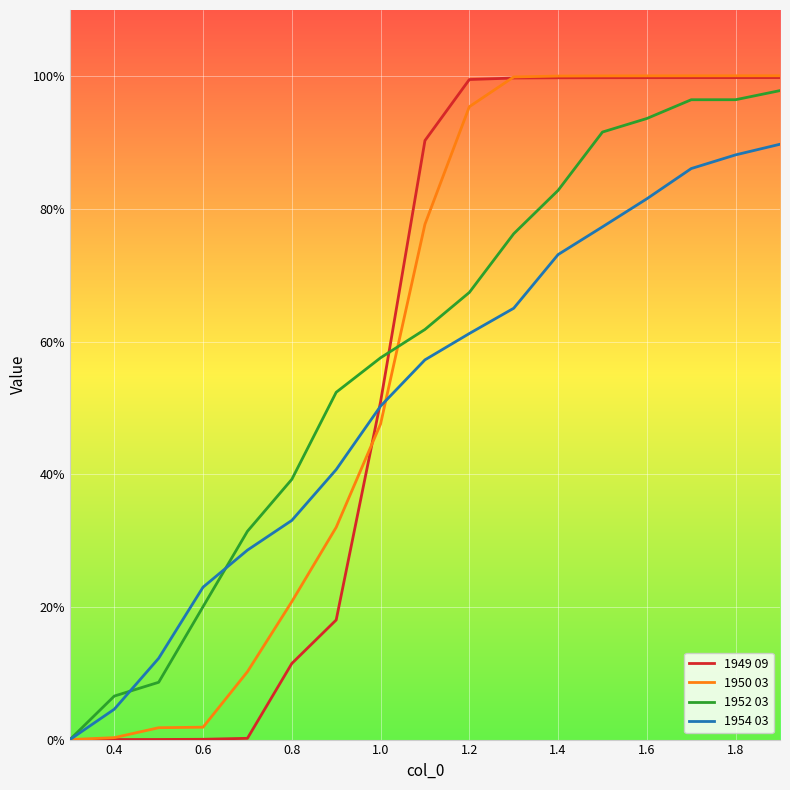

What are all the series names shown in the legend?

1949 09, 1950 03, 1952 03, 1954 03